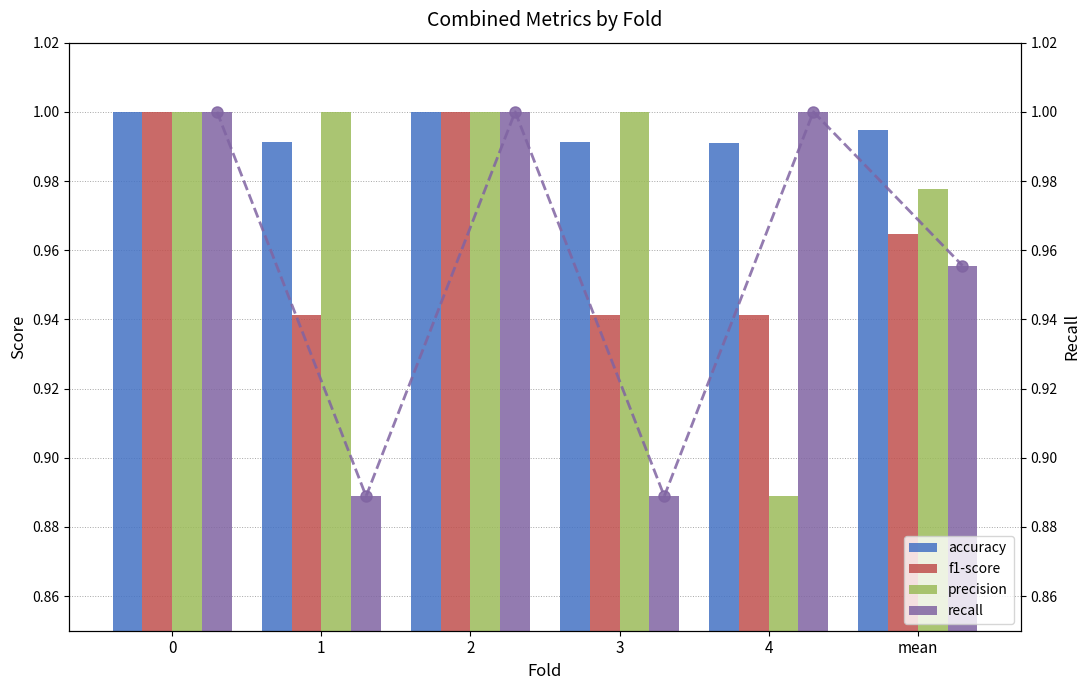

Where is precision nearest to the value 0?

4